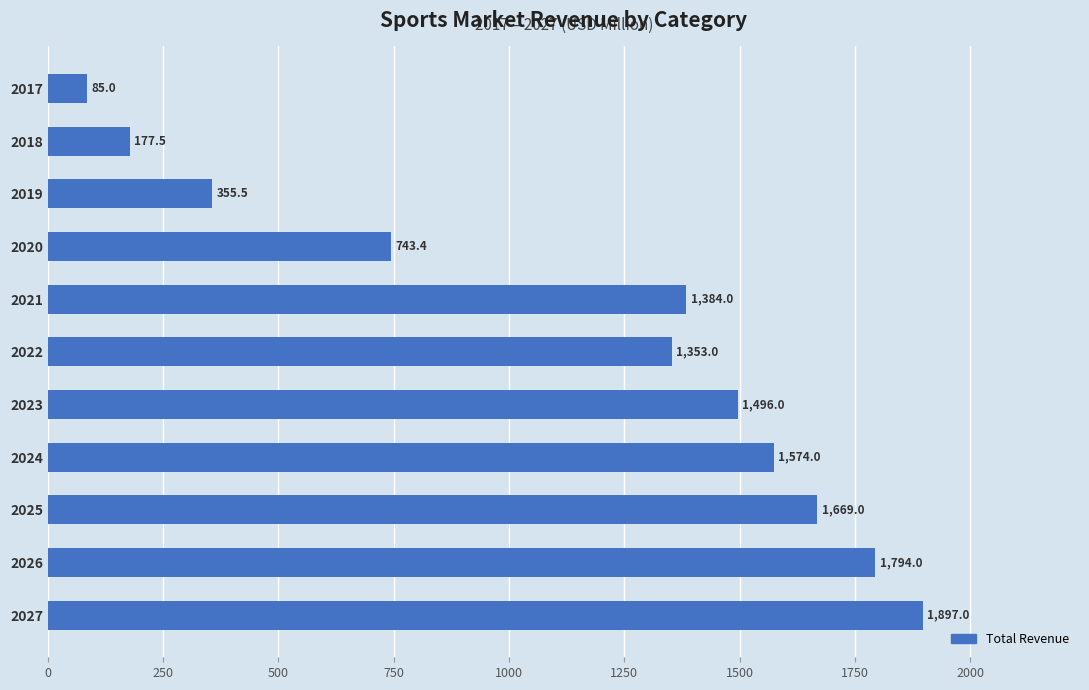

Does the chart contain stacked bars?

No